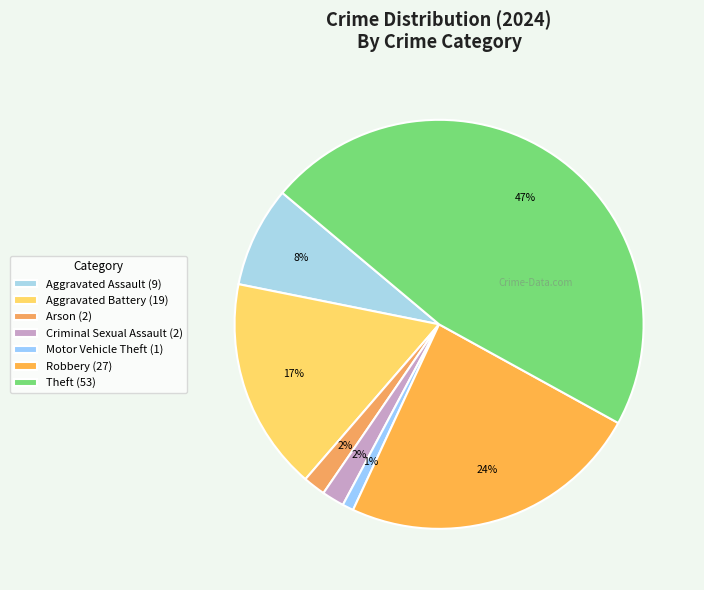

To the nearest percent, what is the difference between the largest and smallest slice percentages?

46%